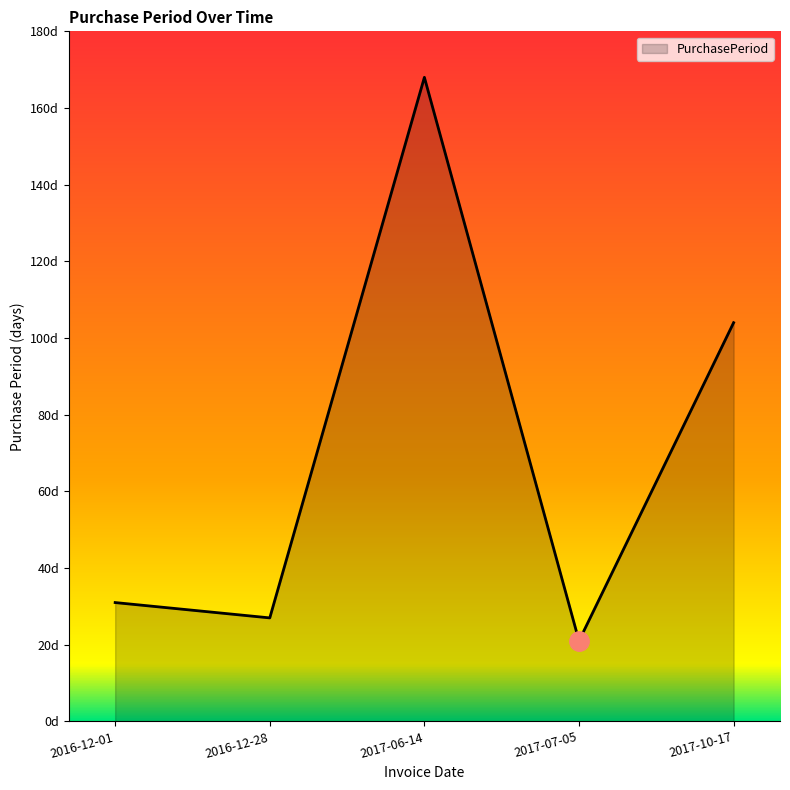

Does the chart display data point markers on the line(s)?

No